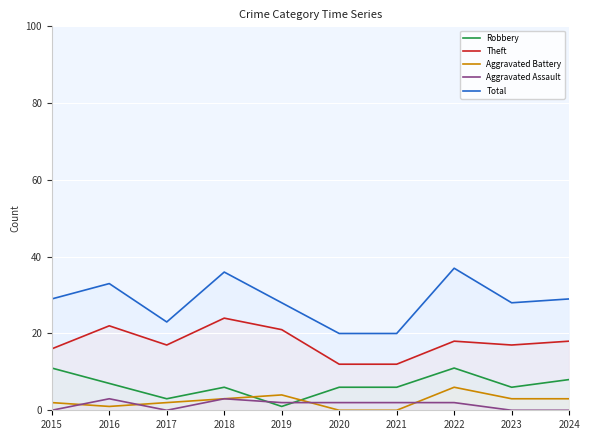

Count the number of data series in this chart.

5